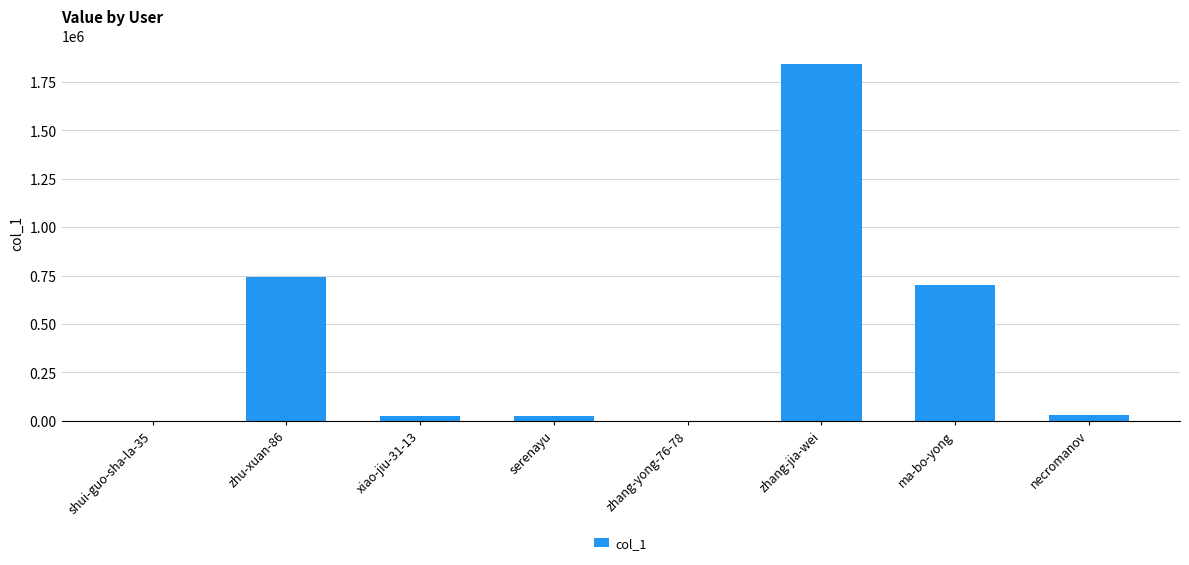

What is the change in value from zhang-jia-wei to ma-bo-yong?

-1143012